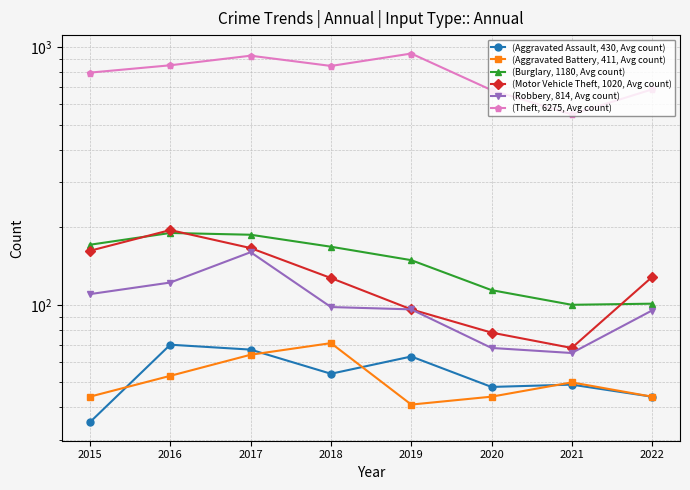

What is the smallest value displayed?

35